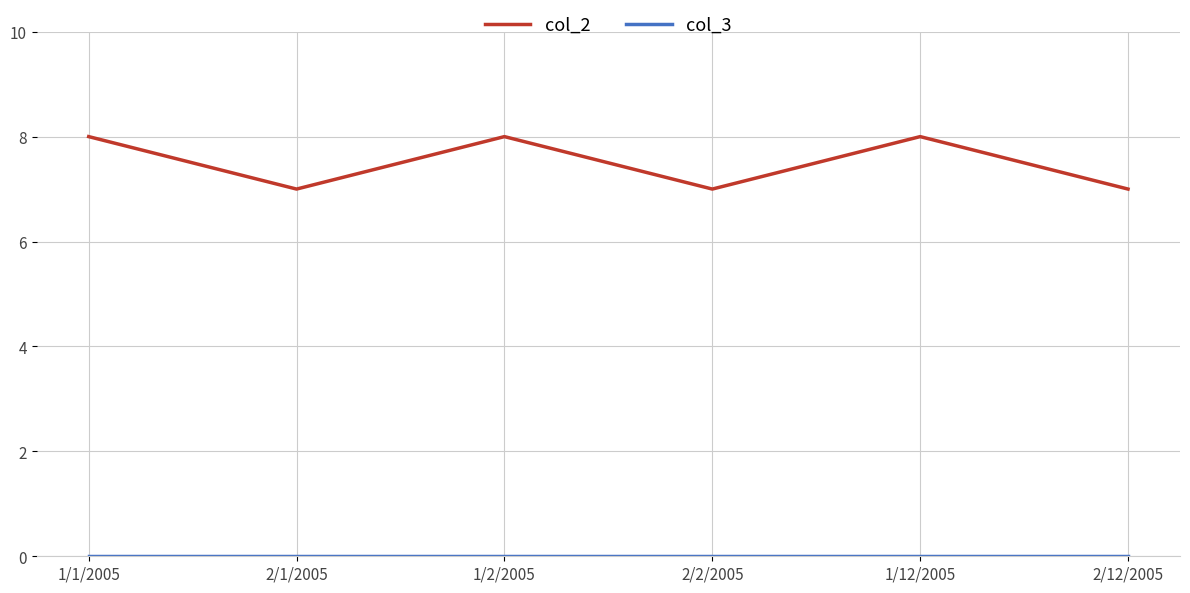

What position from the right is 2/12/2005?

1